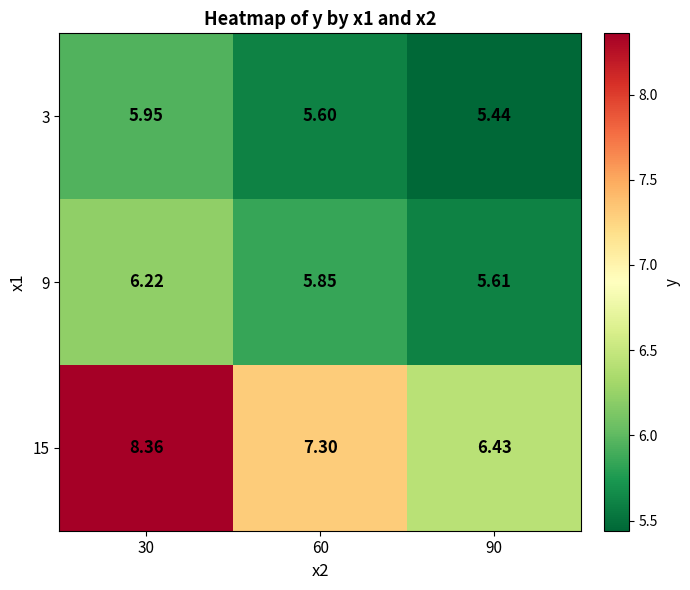

Is the value of 15 at 90 greater than the value of 9 at 90?

Yes